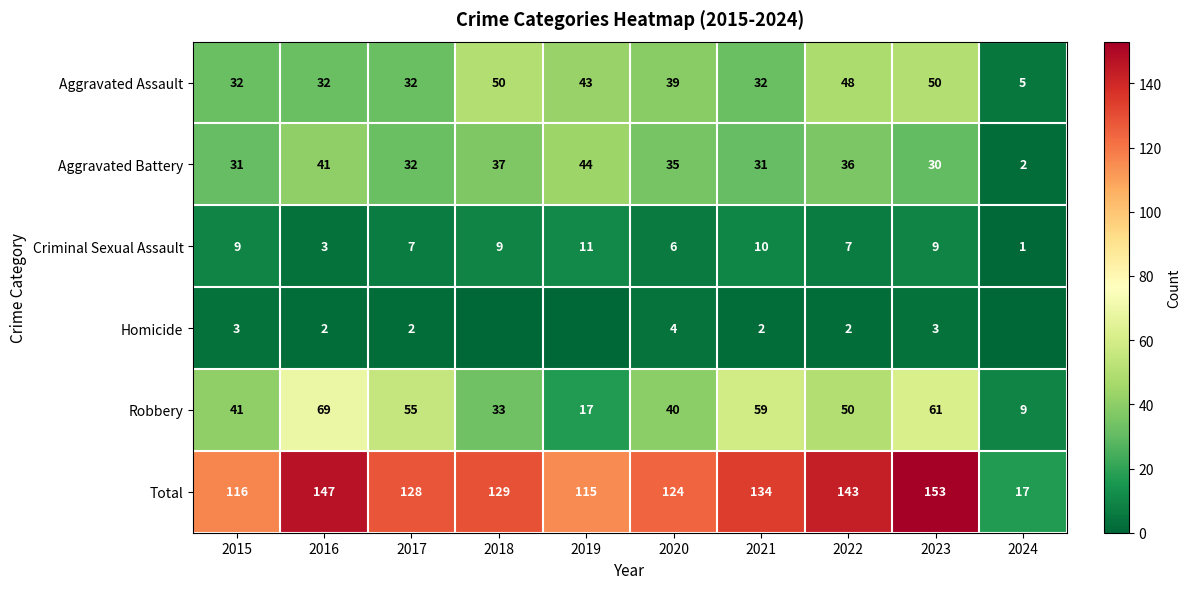

What is the difference between the highest and lowest values at 2021?

132